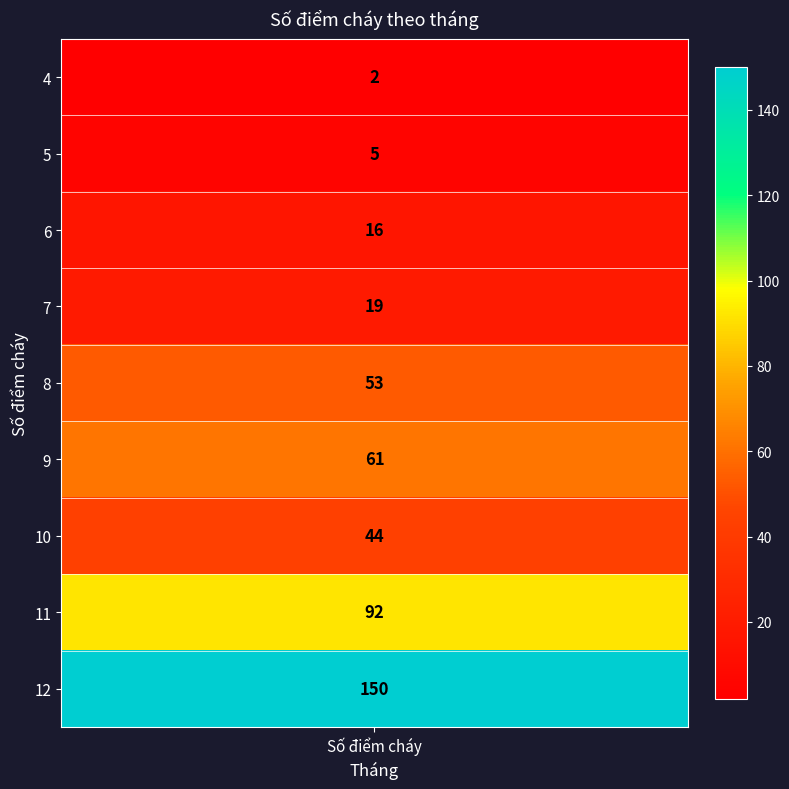

List the labels in order of value, smallest first.

4, 5, 6, 7, 10, 8, 9, 11, 12